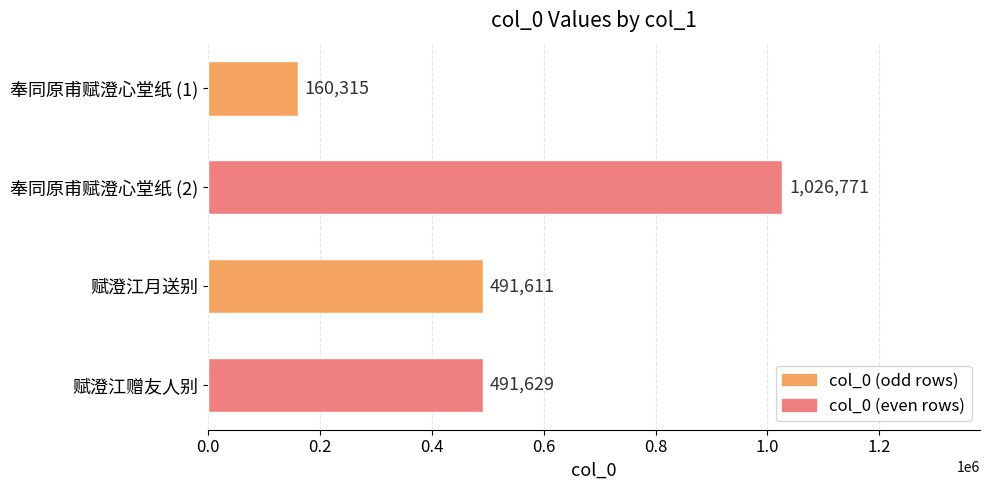

True or false: the data shows 491611 at 赋澄江月送别.

True